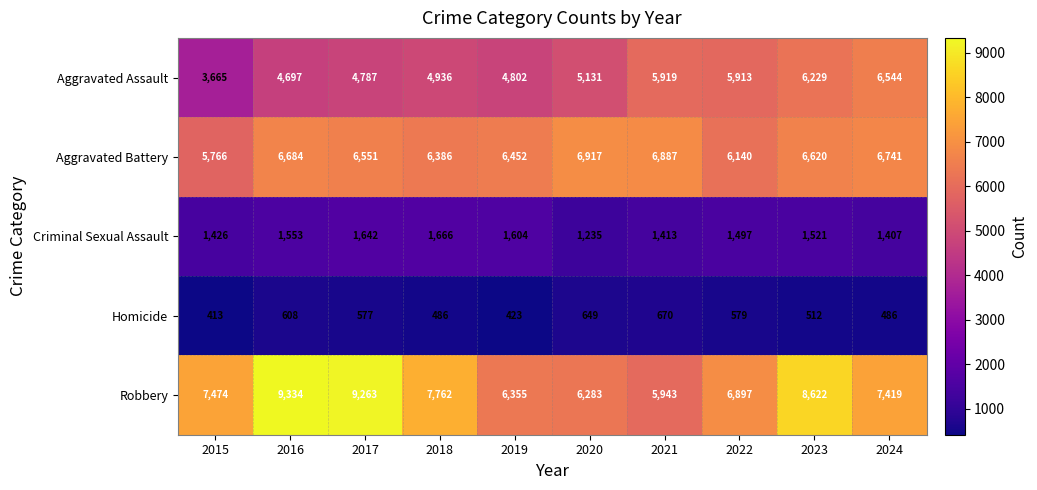

What is the difference between the maximum and second lowest values in the Aggravated Assault series?

1847